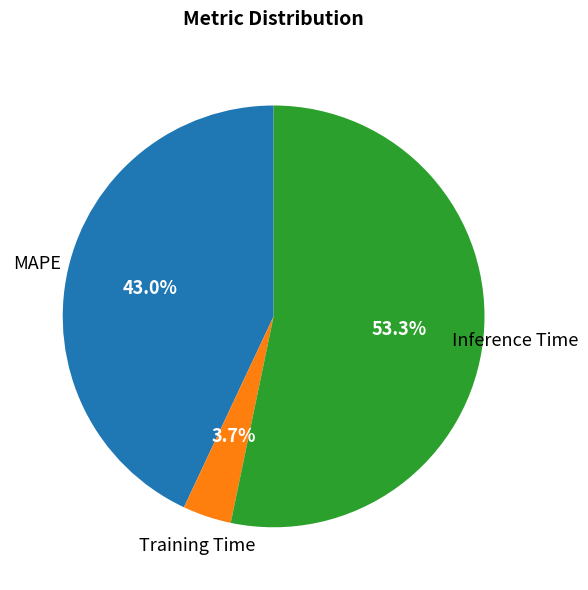

Is there a majority slice in this chart?

Yes